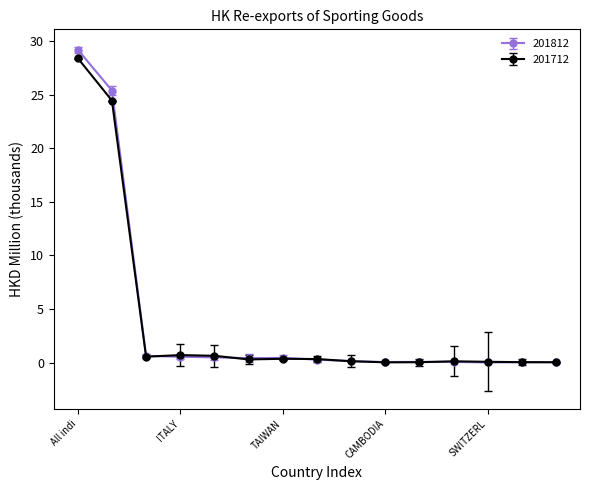

True or false: 201812 has more than 0 interior local peaks.

True